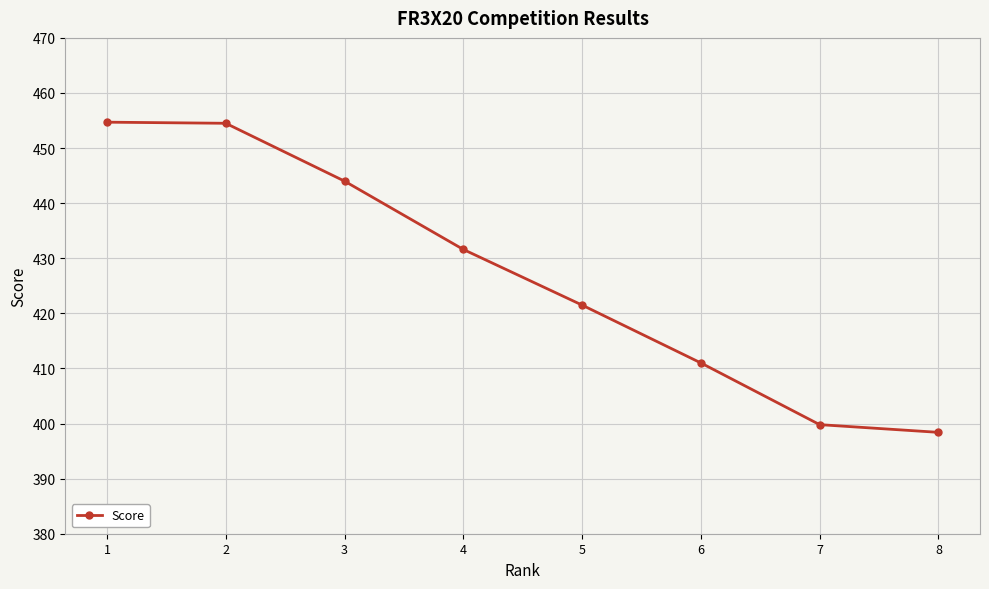

What is the value of the 3rd point from the left?

444.0